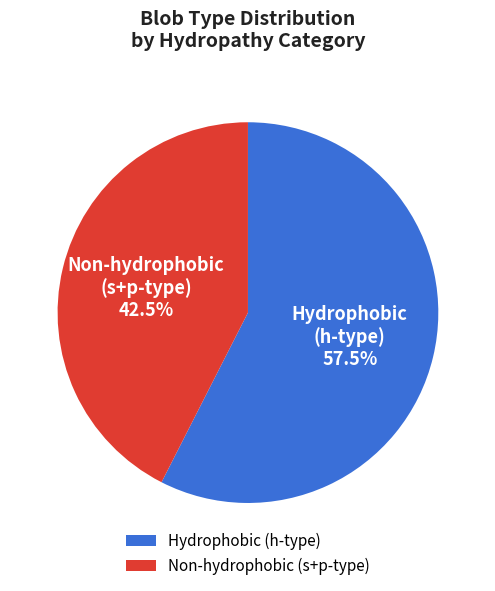

Does any single category account for the majority?

Yes